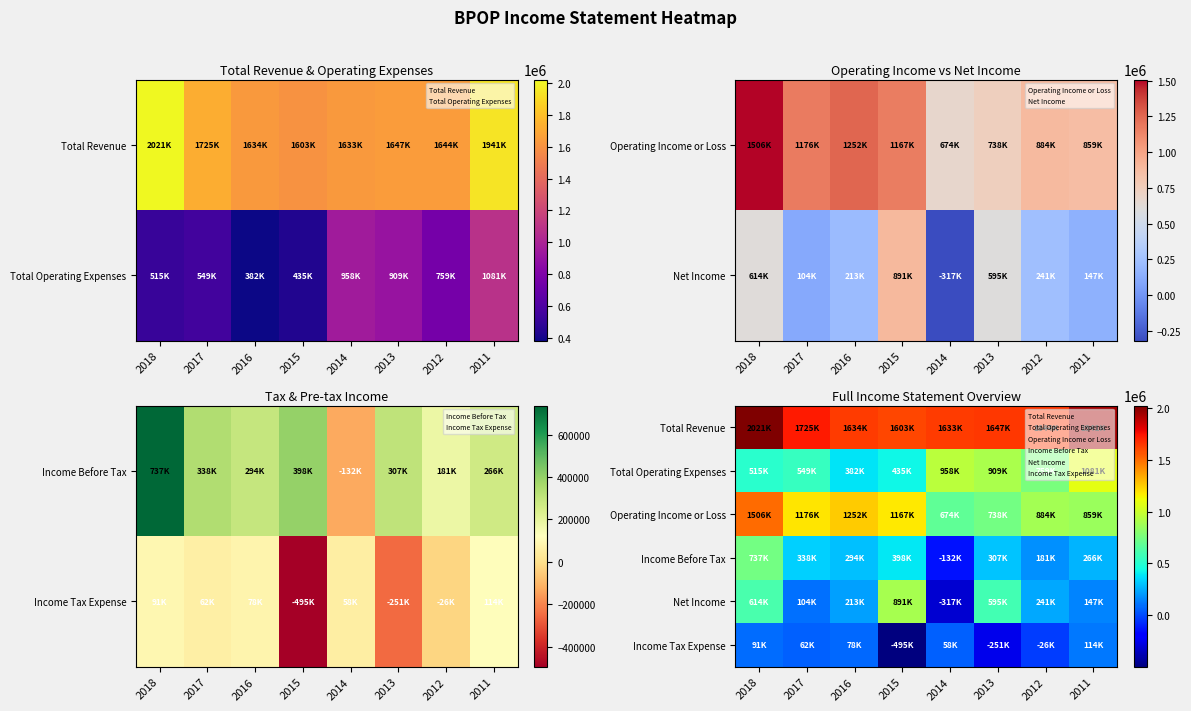

Which label corresponds to the largest value in the chart?

2018